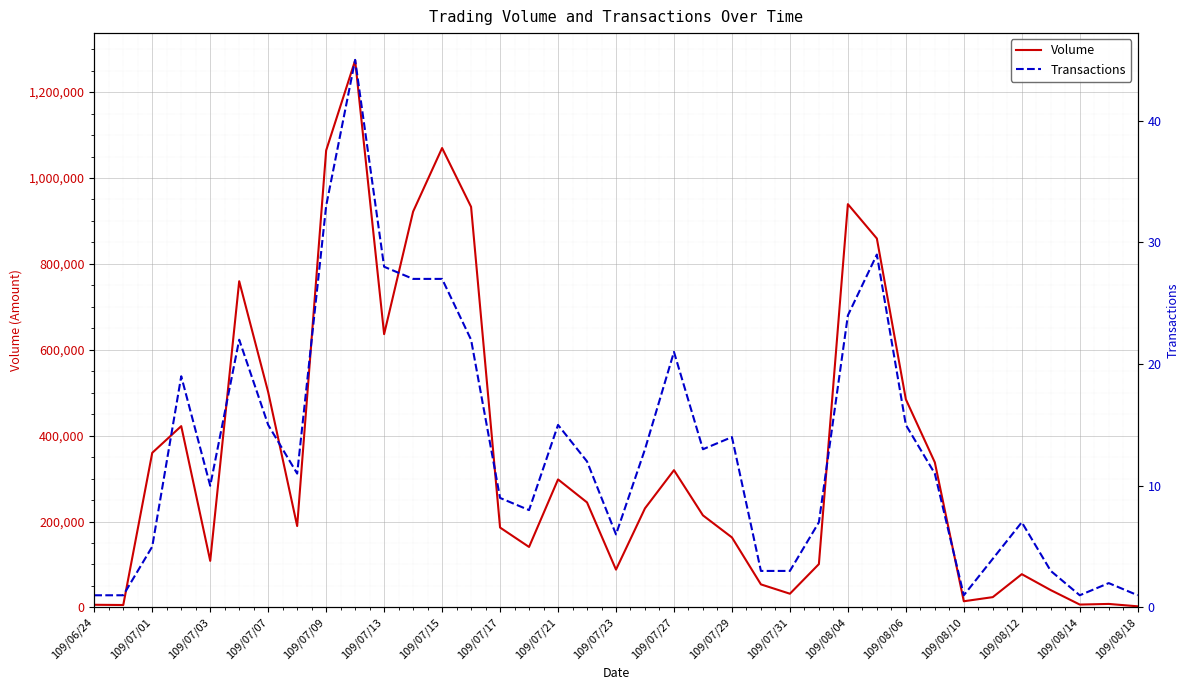

True or false: Transactions and Volume cross at least once.

False